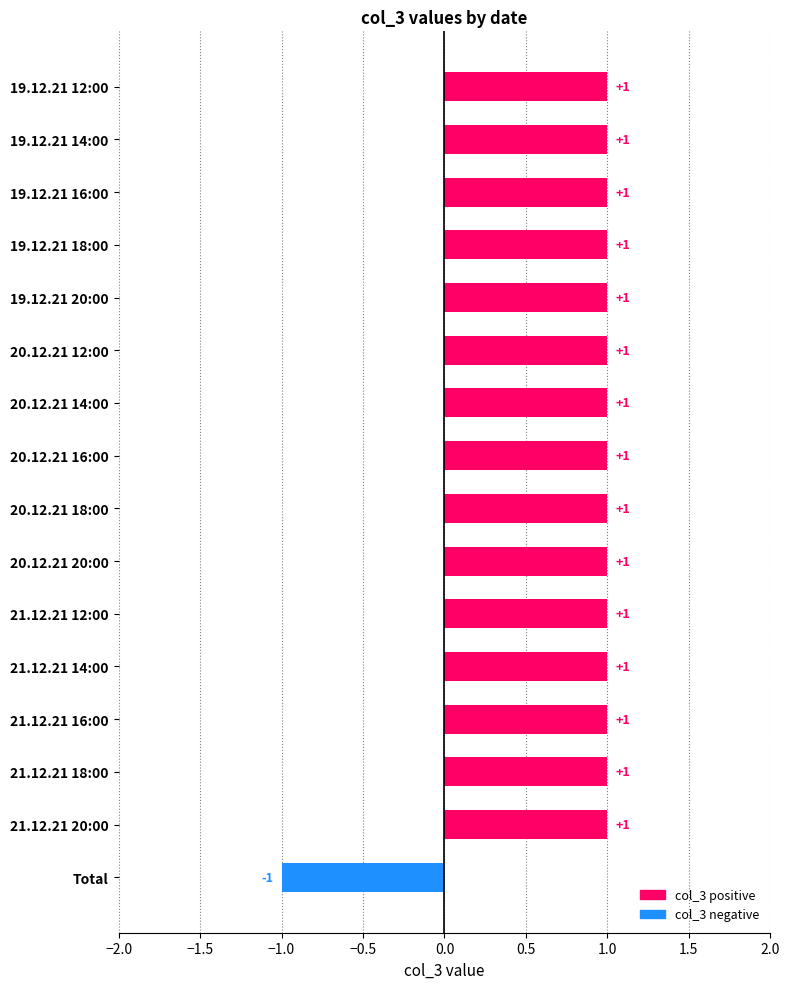

True or false: the data shows 2 at 21.12.21 18:00.

False